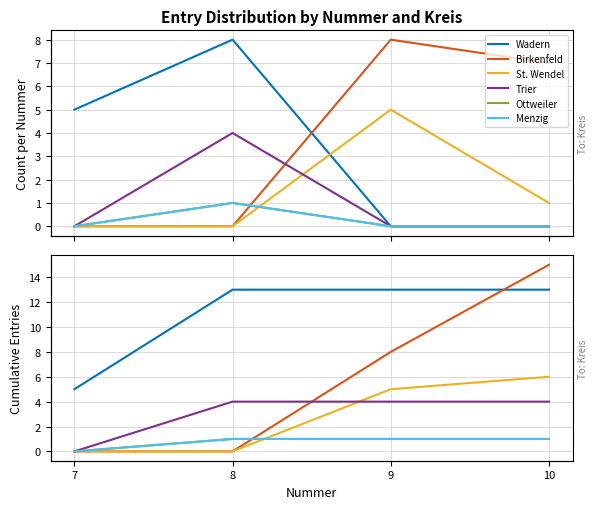

What is the spread (max minus min) of values at 9?

12